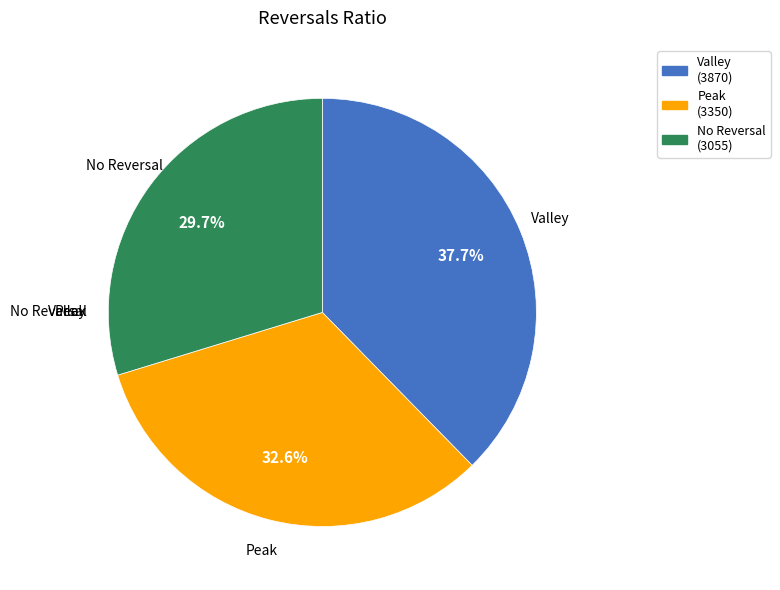

Which slice is the largest?

Valley